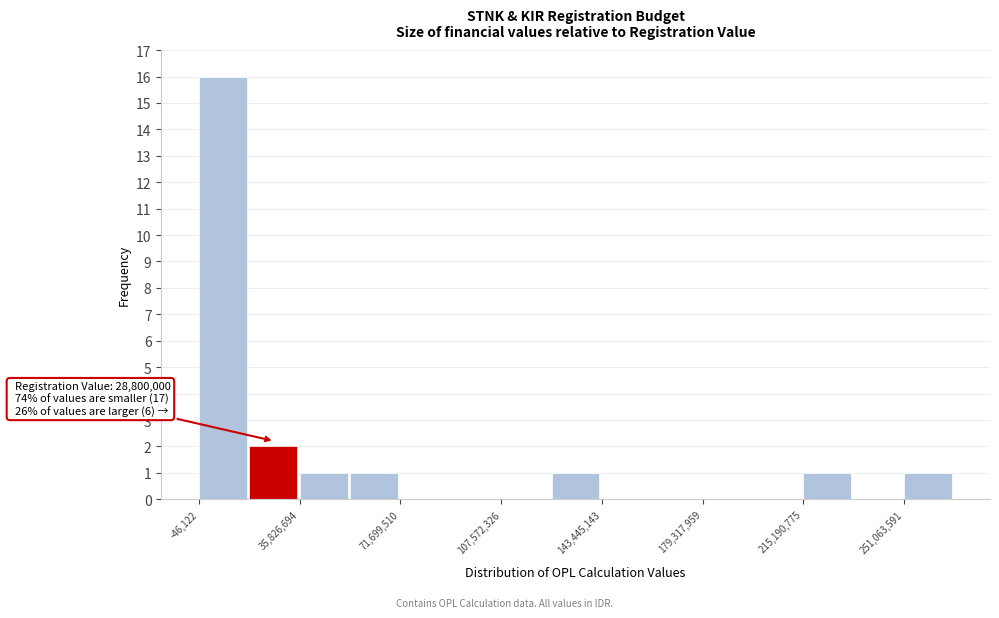

Around what value on the x-axis is the tallest bar? Give the approximate position of its centre, as read against the axis.

10000000